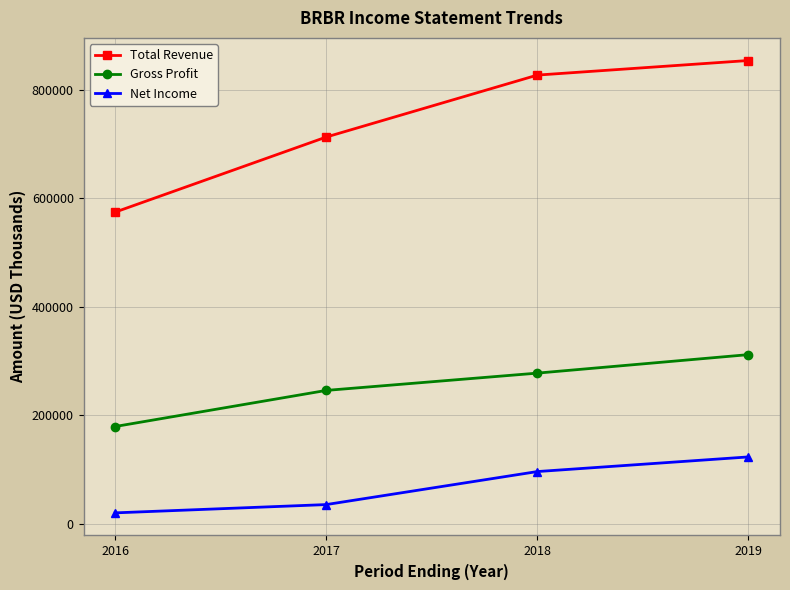

At which label is Total Revenue closest to 714550?

2017